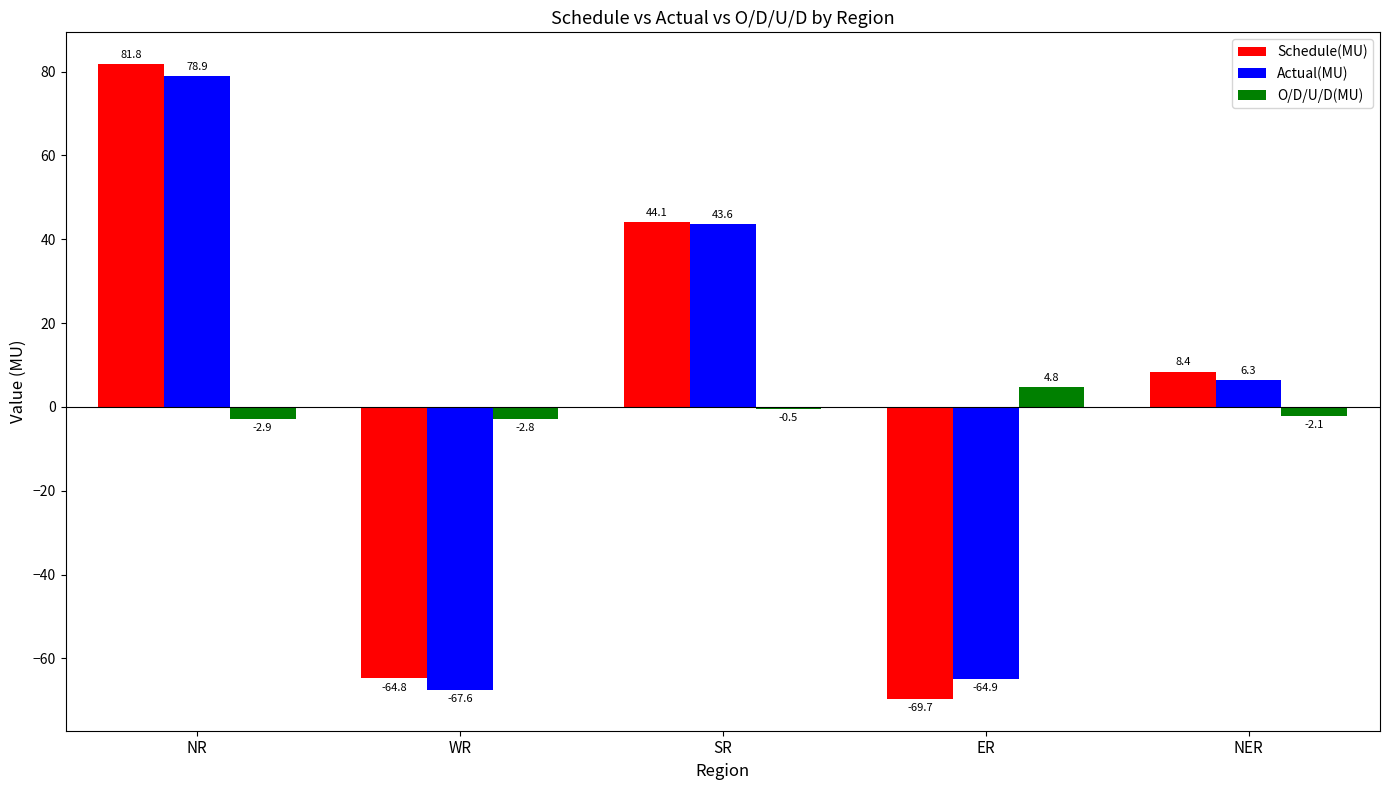

The Schedule(MU) series shows 81.8 at NR. True or false?

True